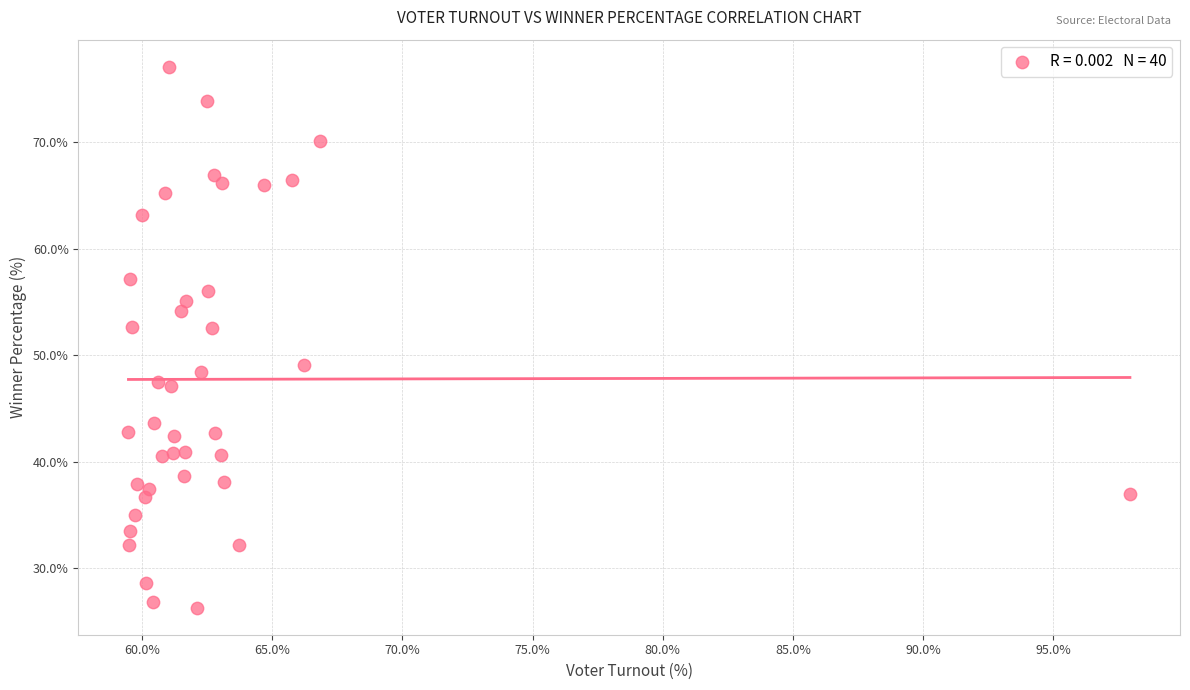

What is the range of X values (max minus min)?

38.5